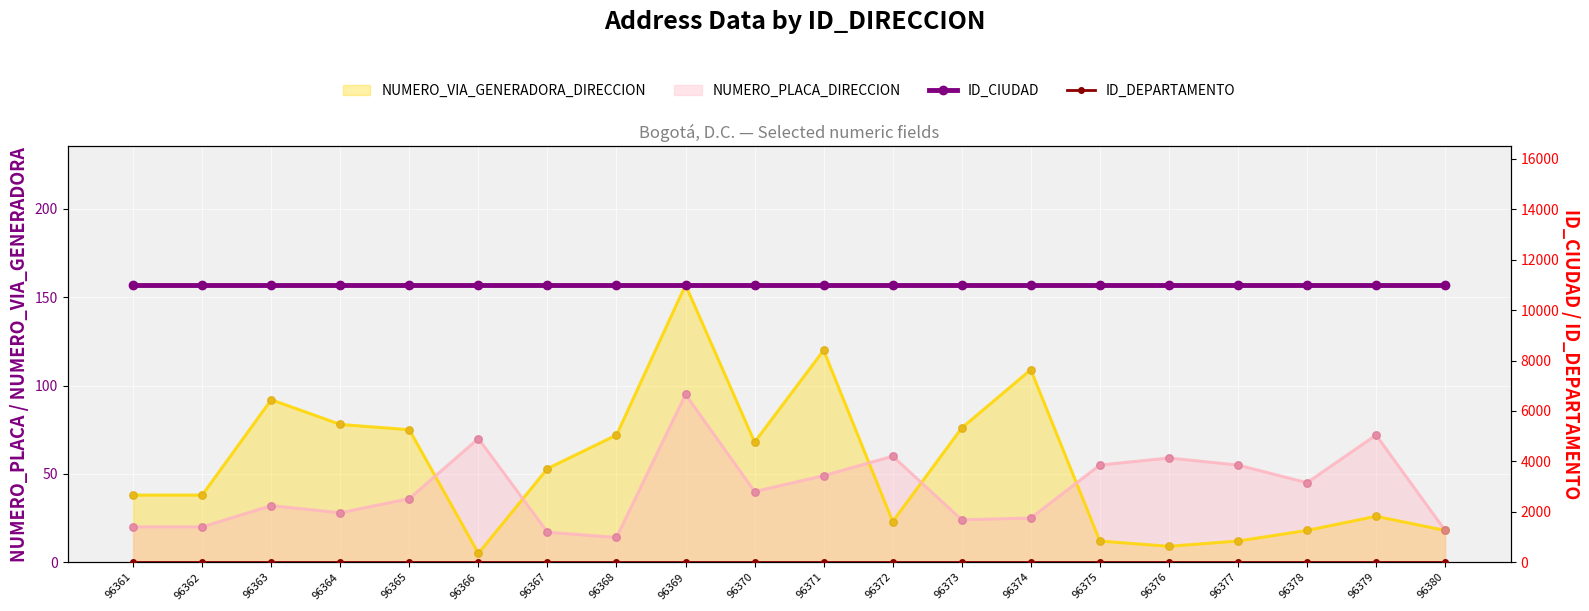

Which series reaches the minimum Y coordinate?

ID_DEPARTAMENTO